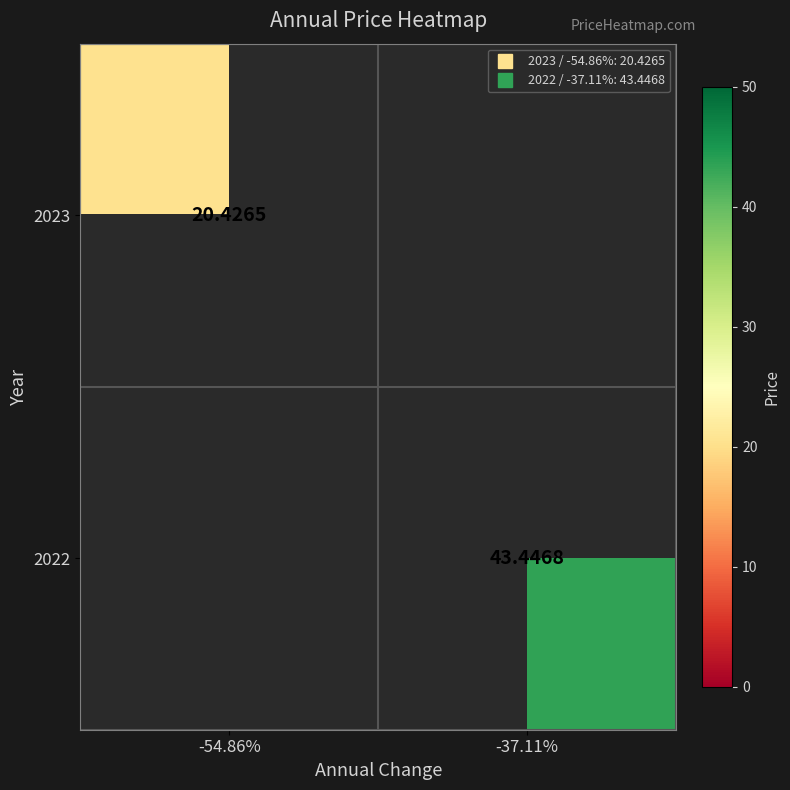

List the labels in order of 2023 value, largest first.

-54.86%, -37.11%